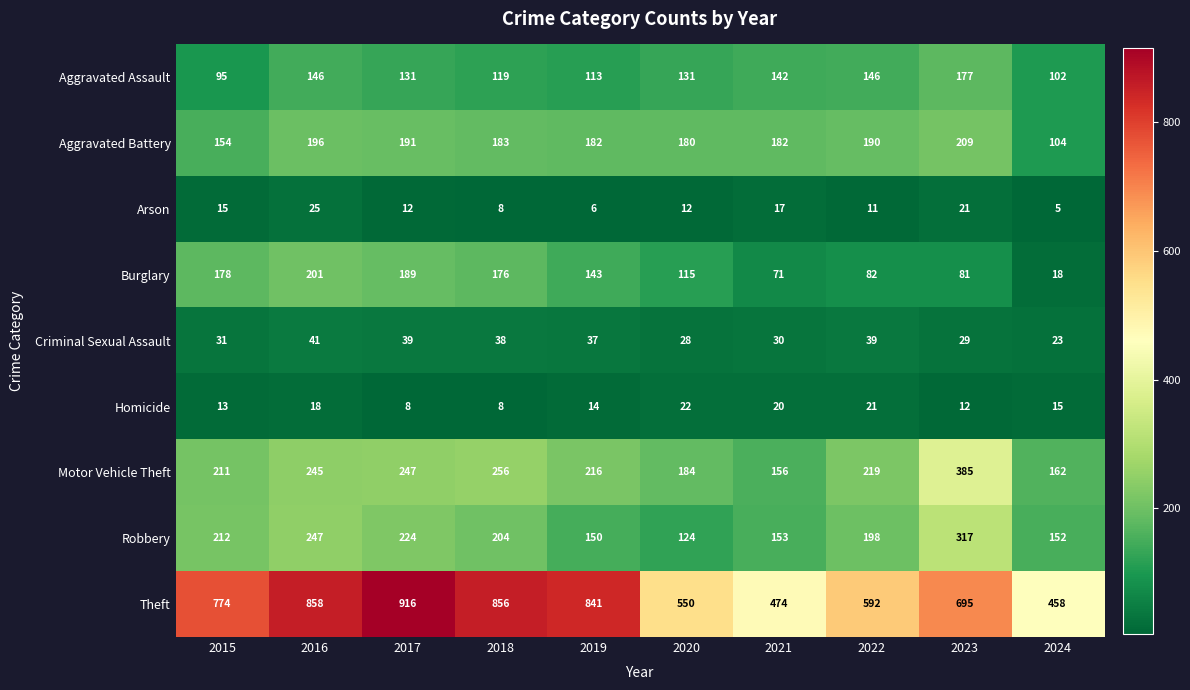

The value of Robbery at 2016 is 166. True or false?

False